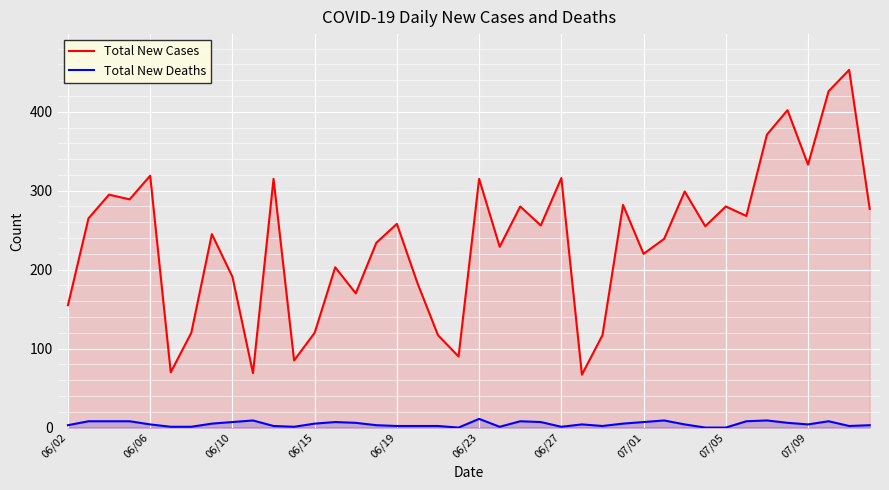

How many lines are shown in the chart?

2